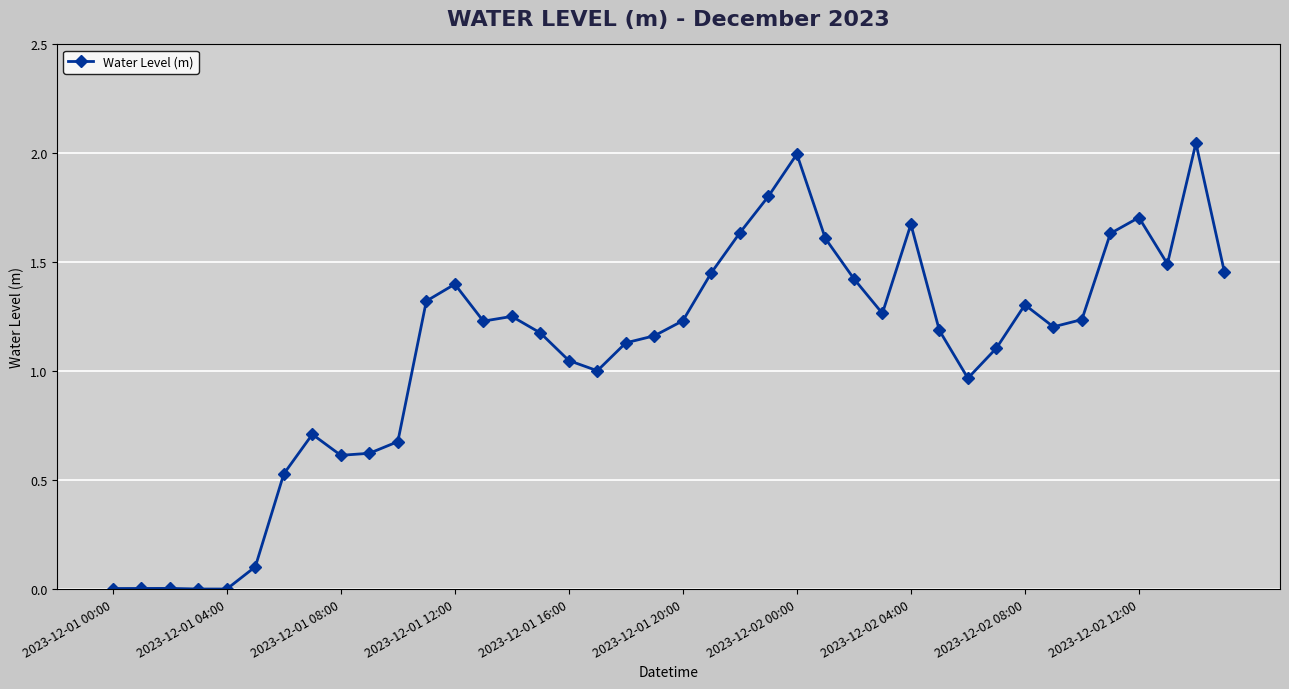

True or false: the data has more than 2 interior local peaks.

True